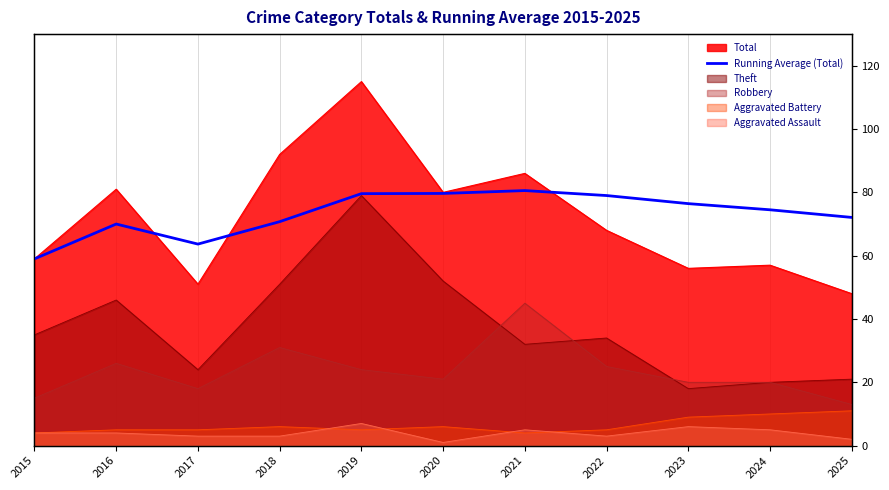

Where does the data first go above 74?

2019